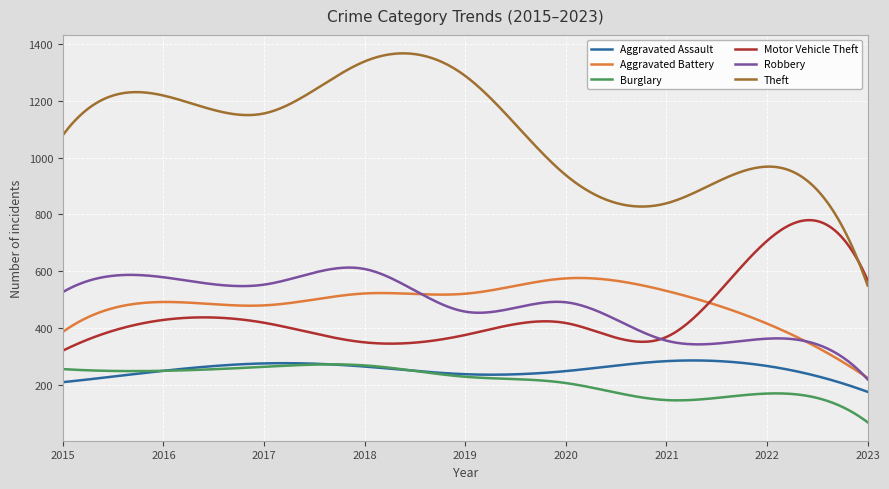

Which series has the largest total across all categories?

Theft